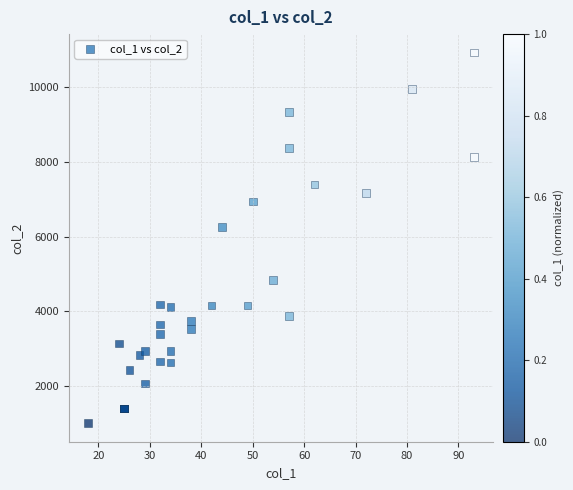

What Y value in the scatter plot is closest to 5968?

6256